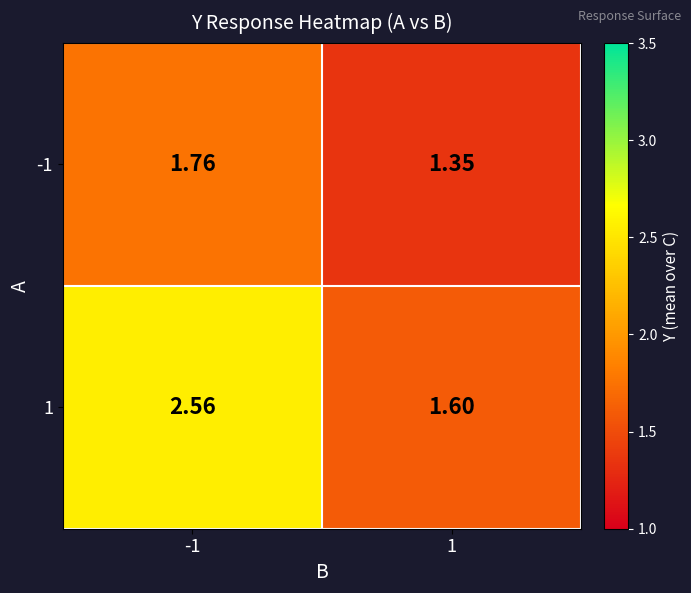

Is the value of -1 at 1 greater than the value of 1 at 1?

No